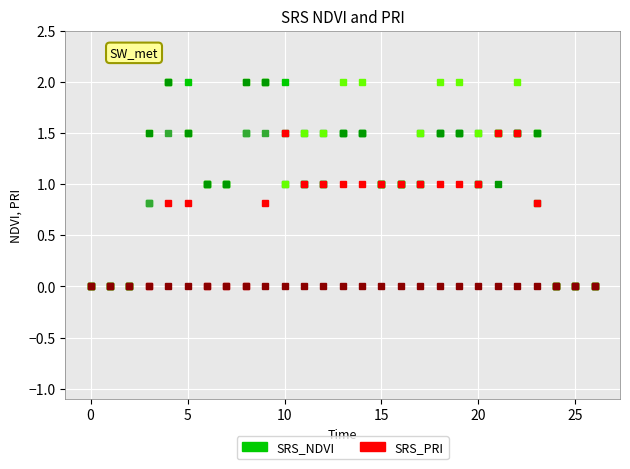

What is the maximum value shown in the chart?

2.0